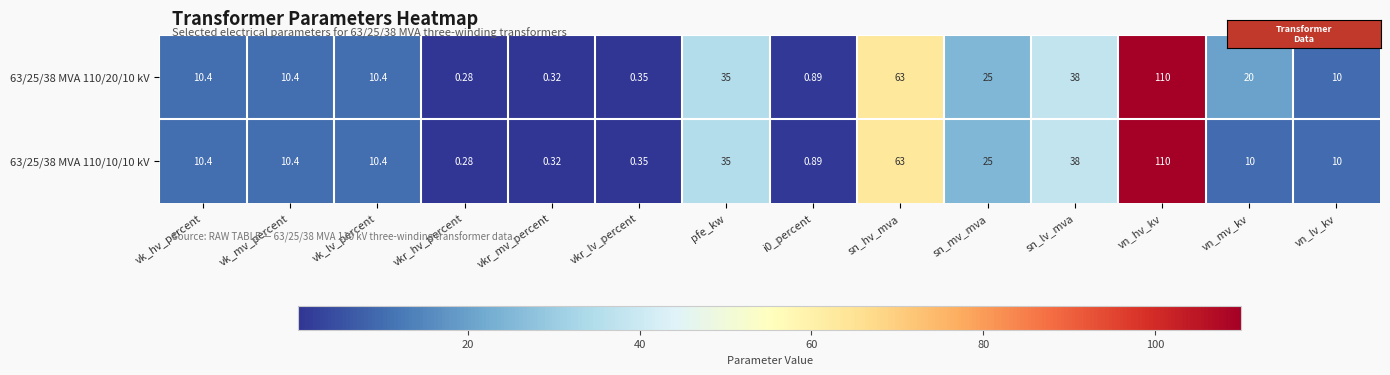

At which category is the sum across all series the highest?

vn_hv_kv